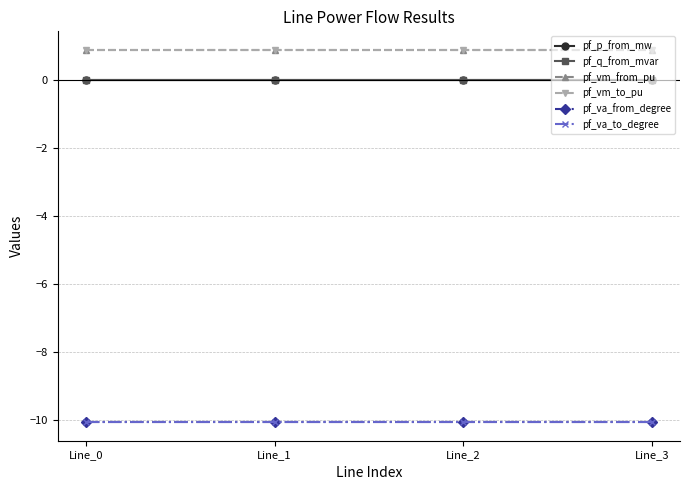

True or false: pf_q_from_mvar and pf_vm_from_pu intersect in this chart.

False